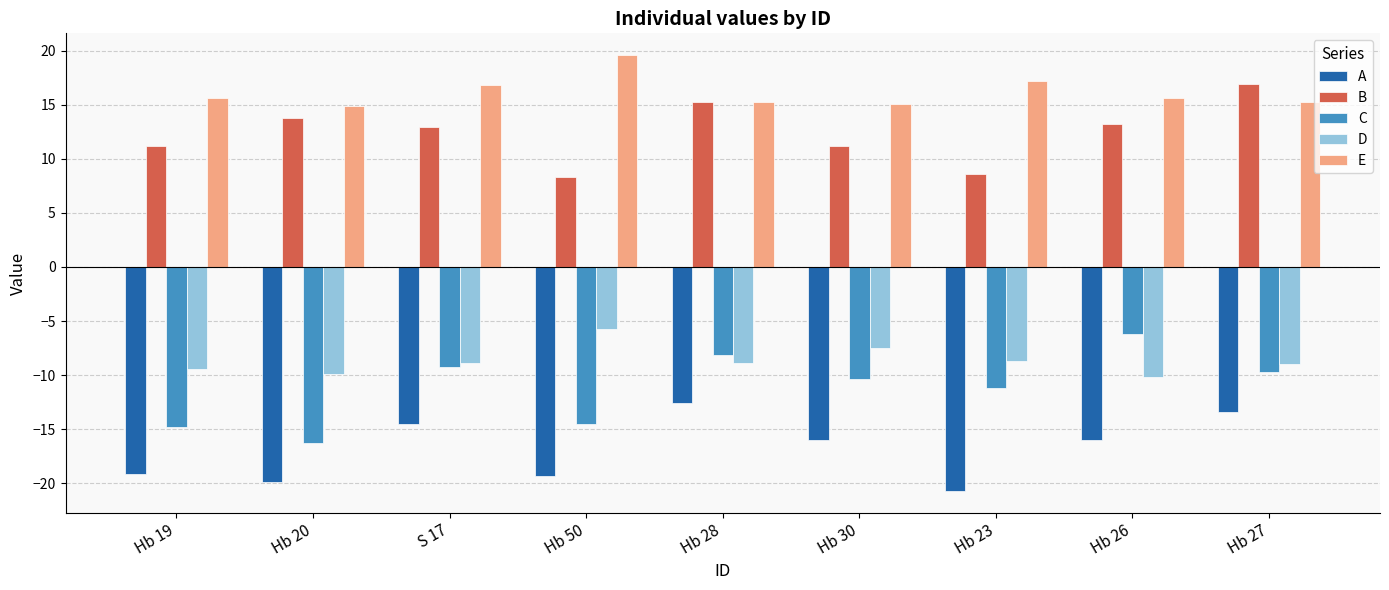

The D series shows -3.2 at Hb 50. True or false?

False